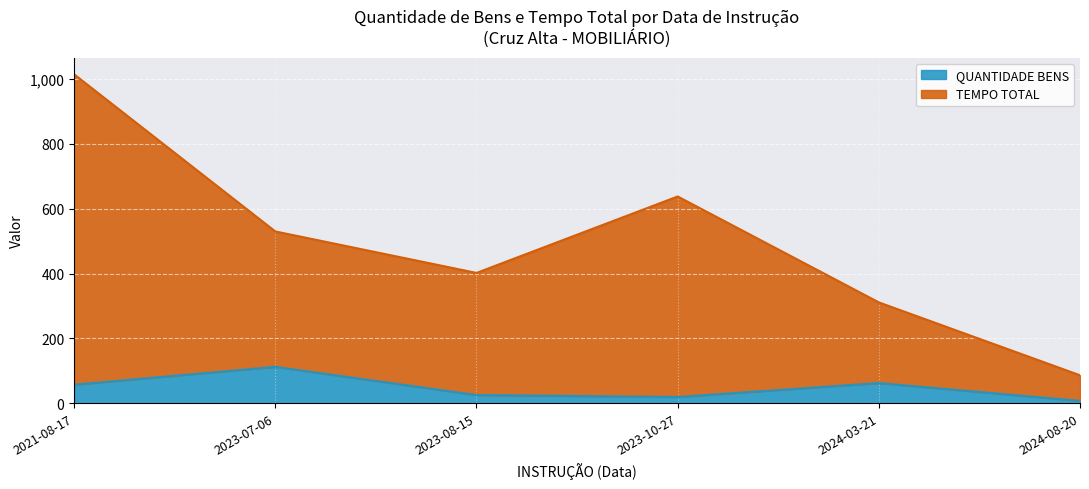

Which has a higher value, 2023-08-15 or 2024-03-21?

2024-03-21